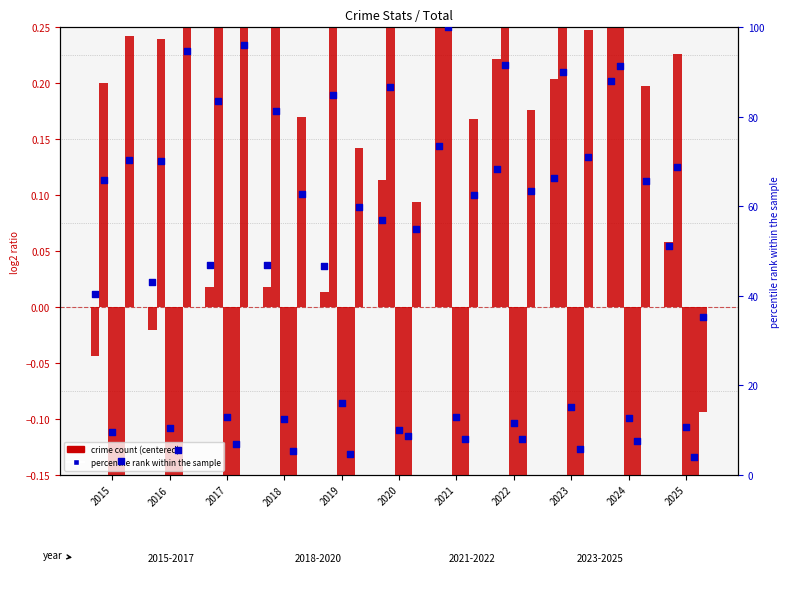

What is the total value across all series at 2021?

0.3